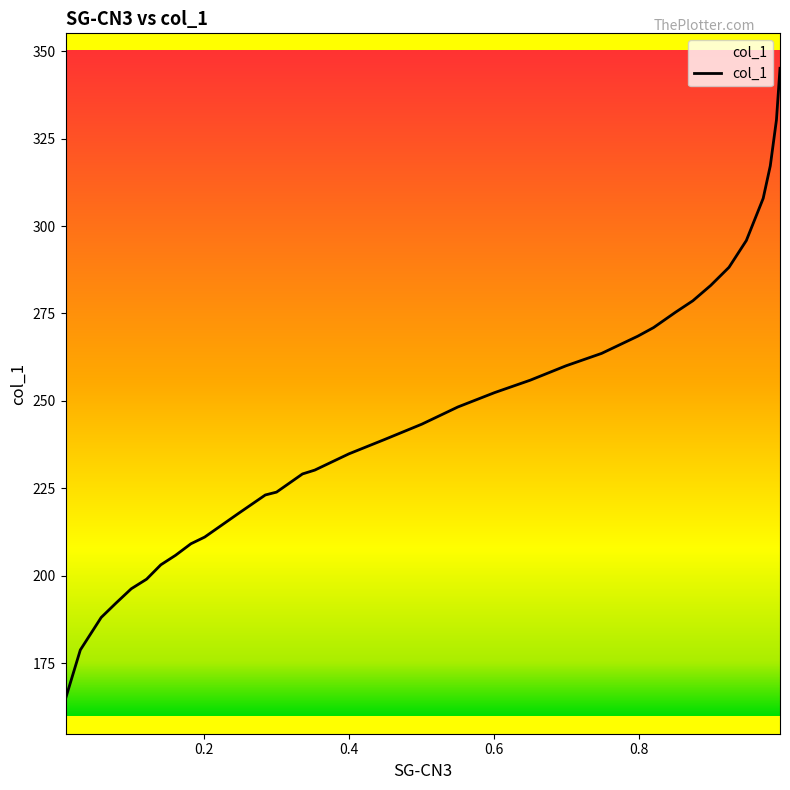

What is the difference between the maximum and second lowest values?

166.4